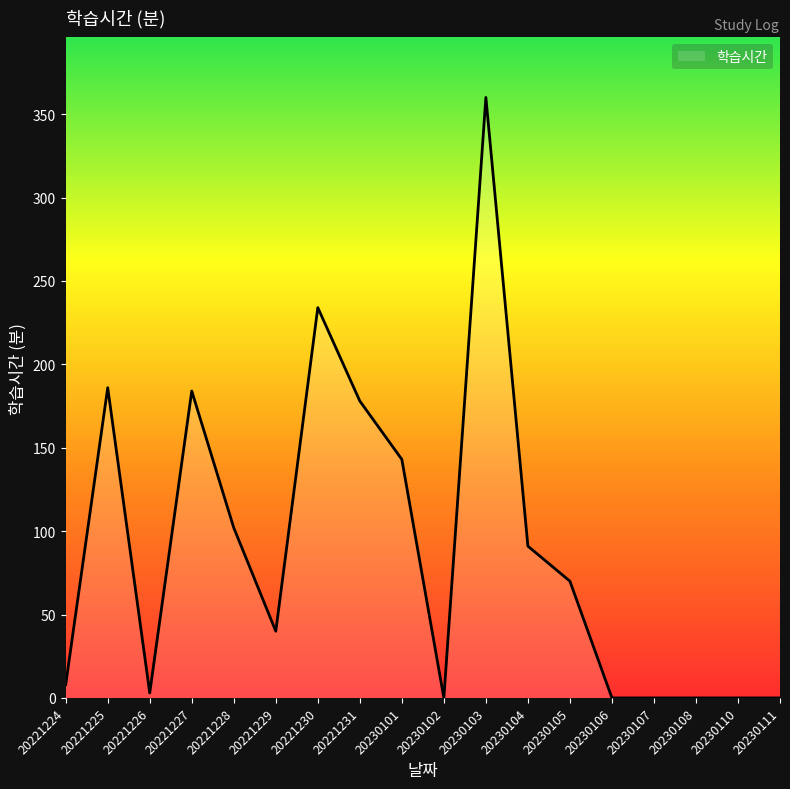

The chart shows a value of 234 at 20221230. True or false?

True